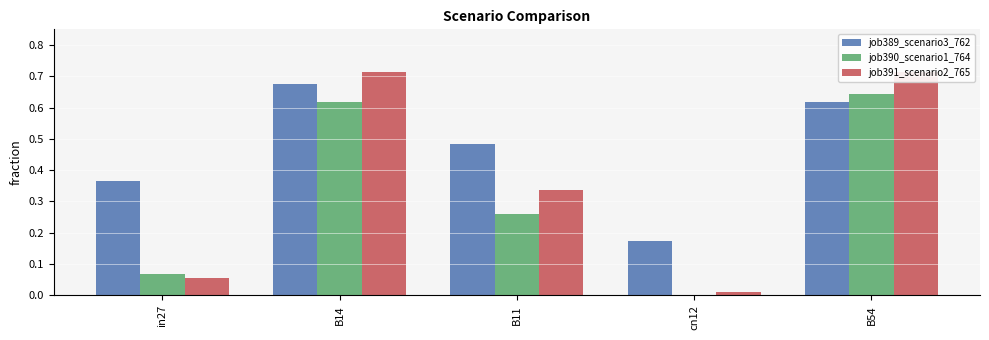

Is it true that job389_scenario3_762 equals 0.1 at cn12?

False